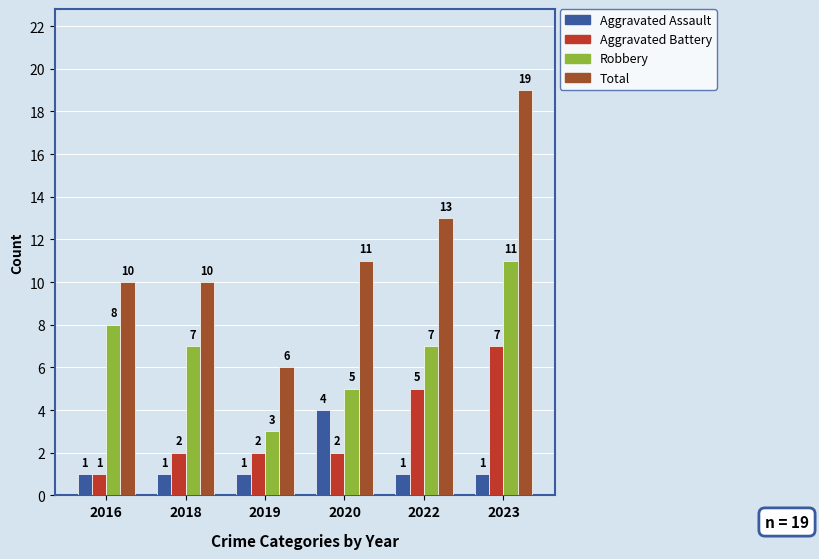

How many bars are there in each group?

4